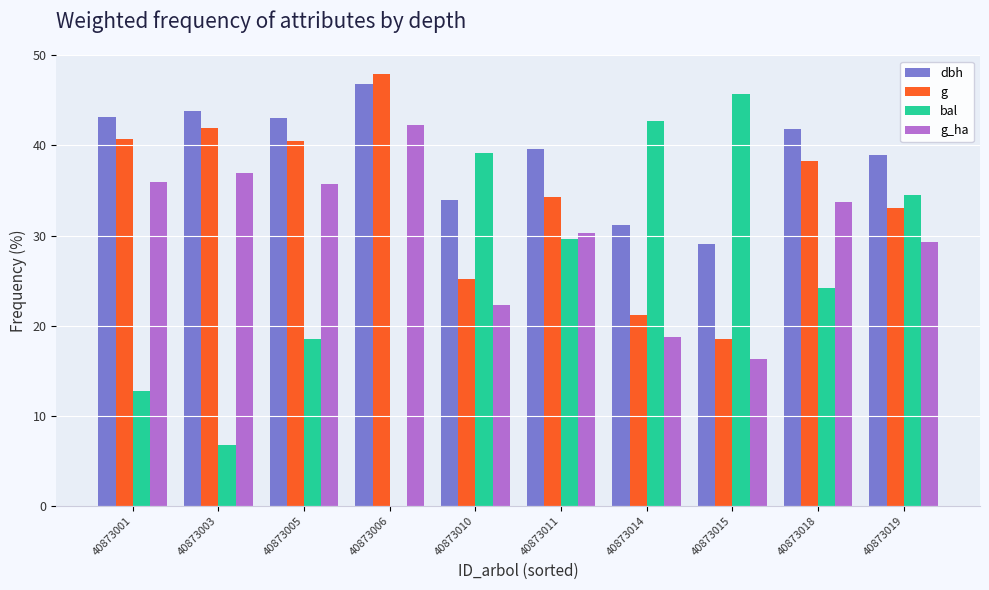

The dbh series shows 8.2 at 40873015. True or false?

False